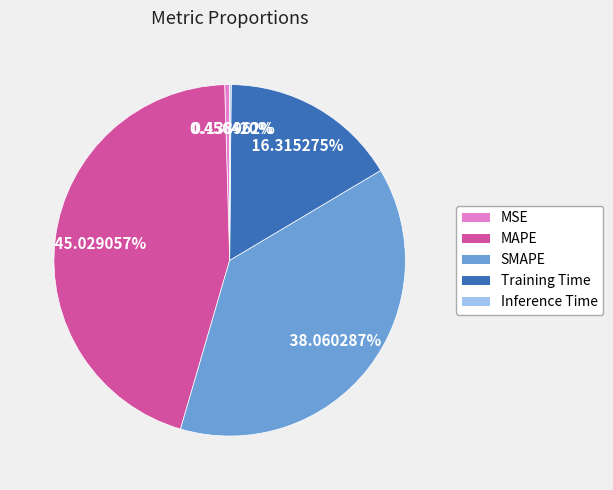

Which slice is the largest?

MAPE